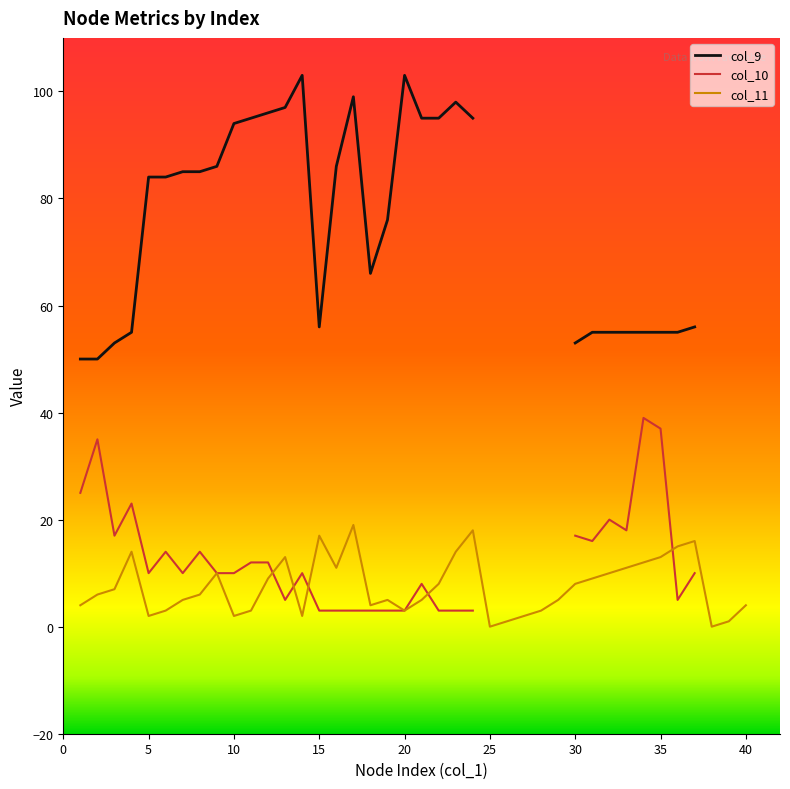

At which label is col_9 closest to 51?

1